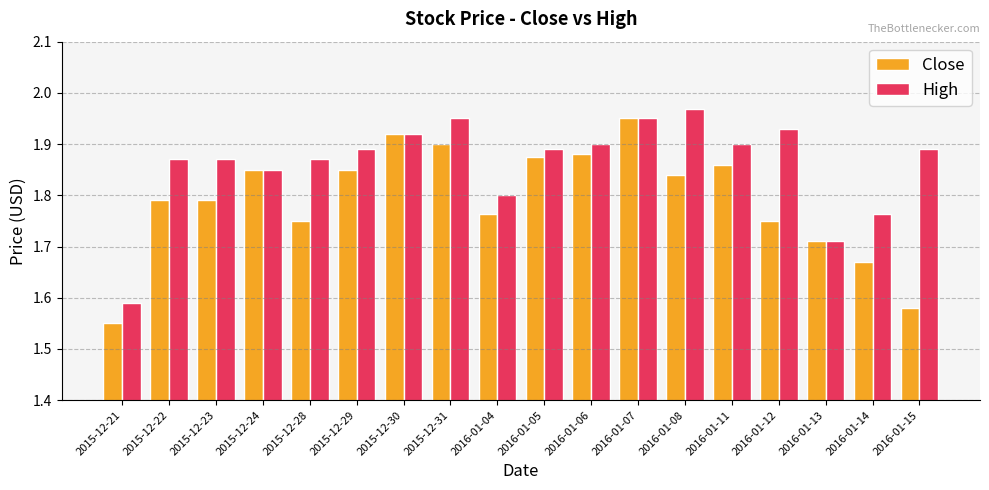

What is the difference between the High values at 2016-01-06 and 2016-01-14?

0.1